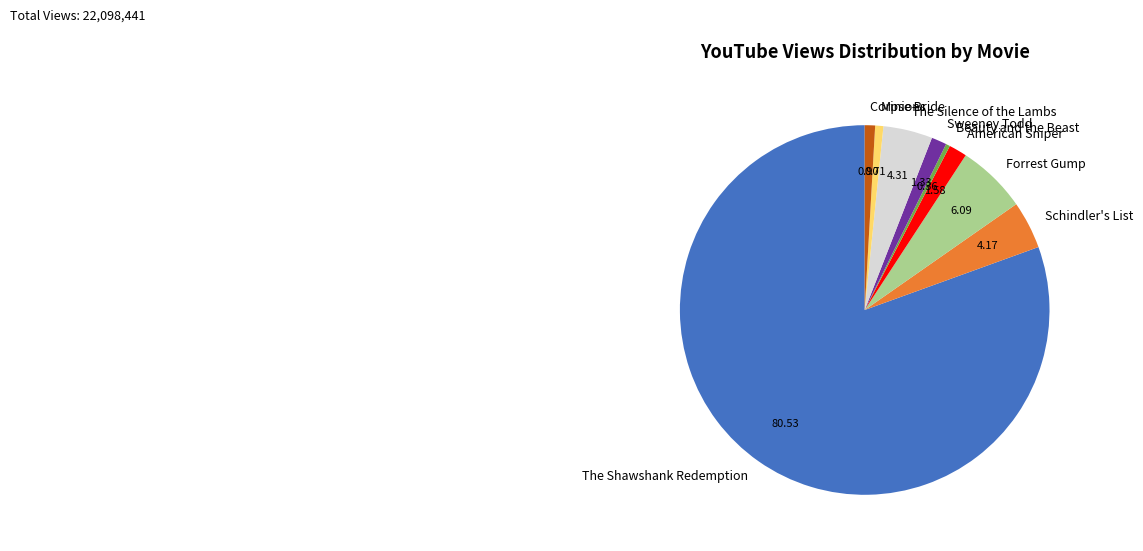

The Minions slice represents 1% of the pie. True or false?

True